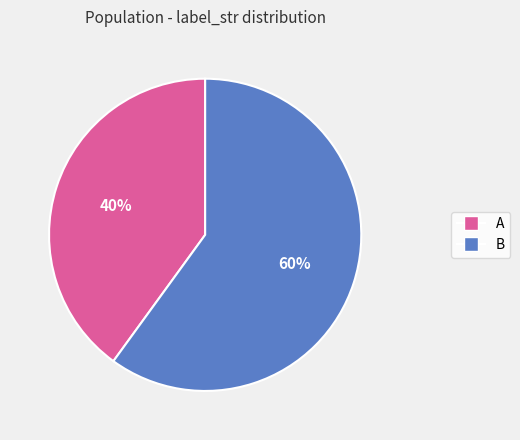

Rank the categories by value from lowest to highest.

A, B